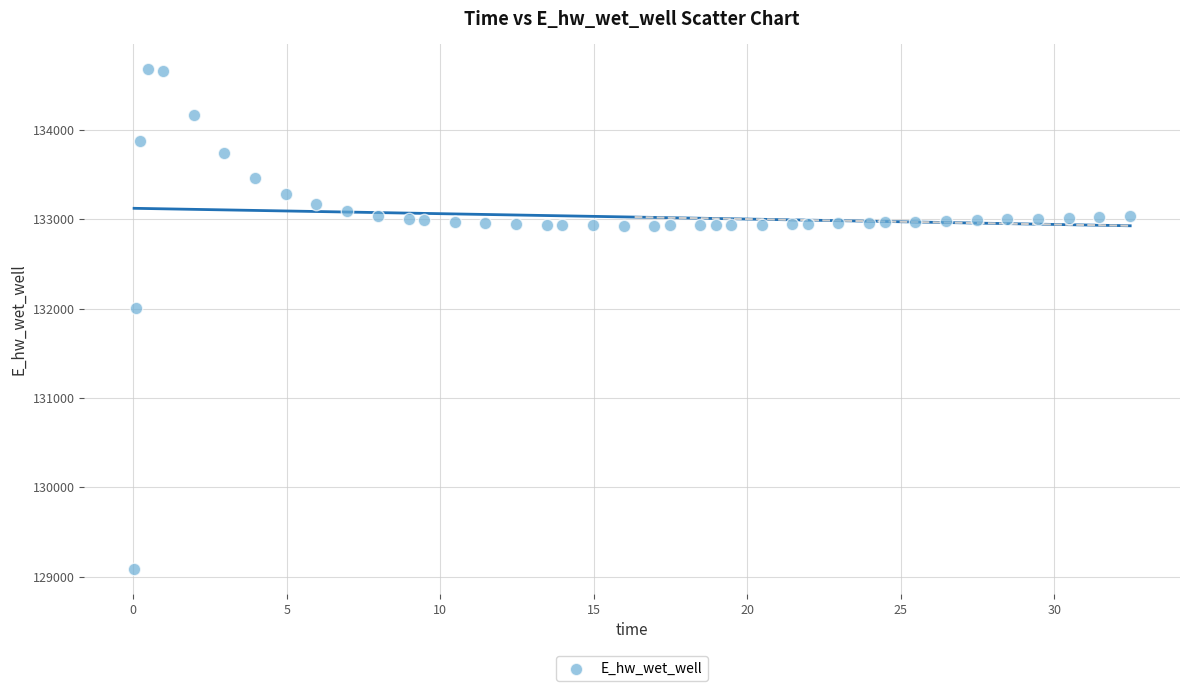

What is the range of Y values (max minus min)?

5586.6